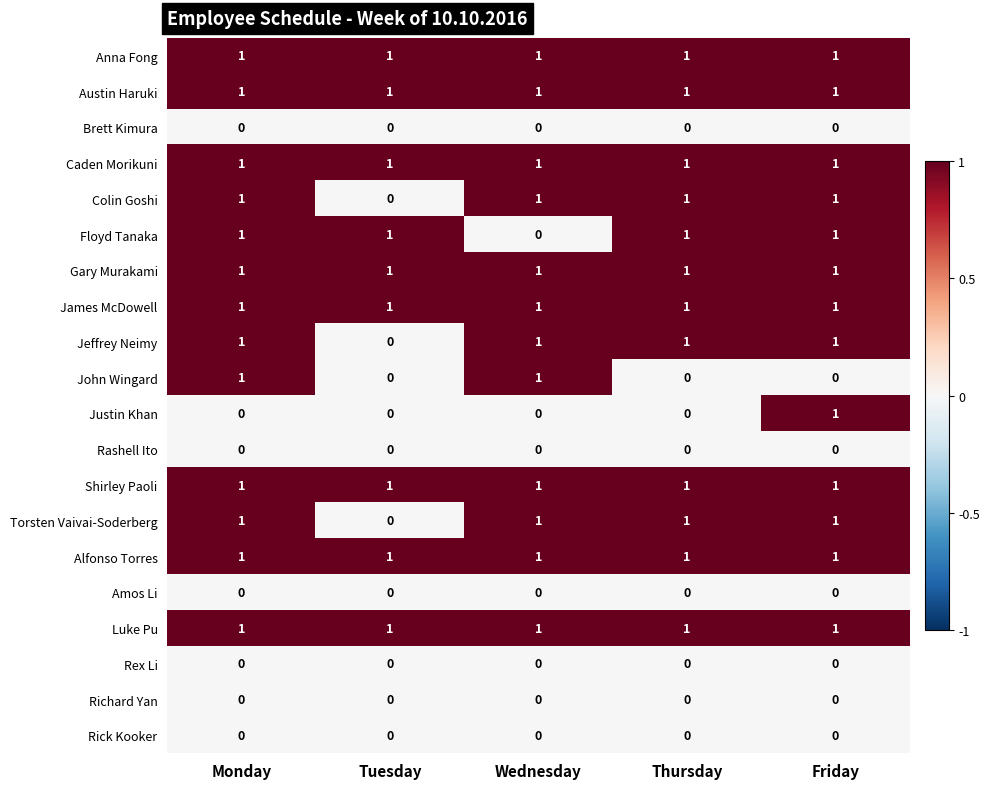

At how many categories does at least one series exceed 0?

5